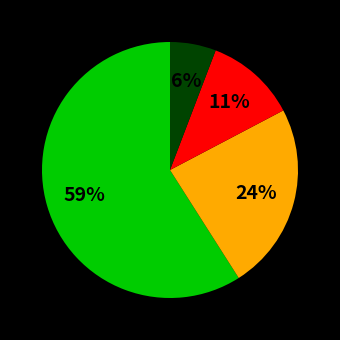

How many segments does this pie chart have?

4